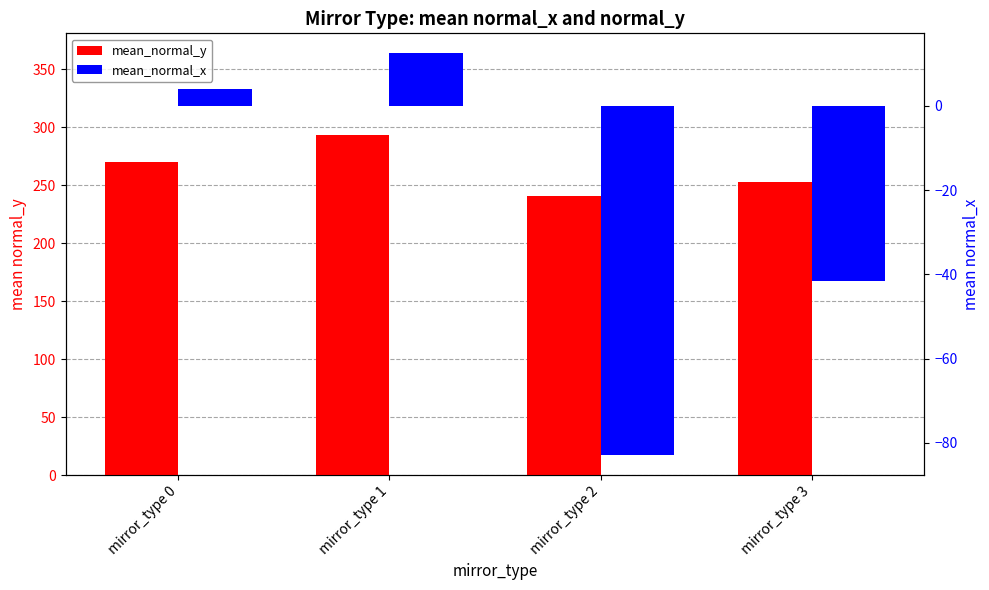

What is the value of the mean_normal_y bar at the 3rd from the left?

240.9